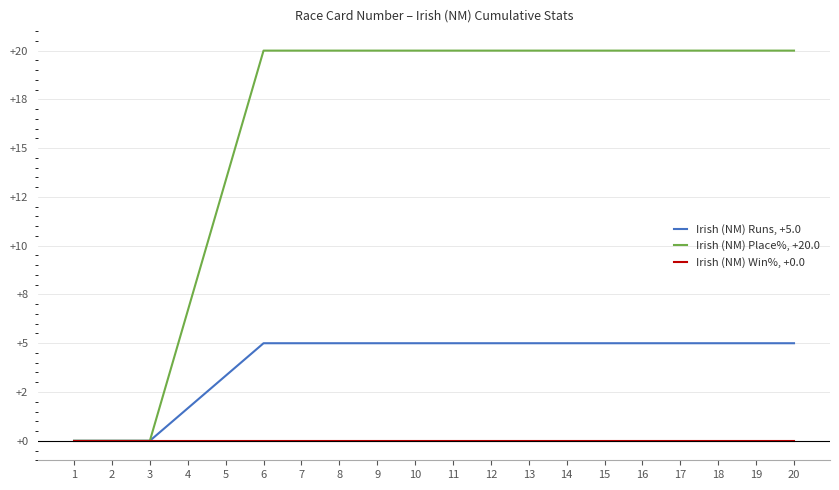

Reading right to left, transcribe all the data shown in this chart.

Irish (NM) Runs, +5.0: 5.0	5.0	5.0	5.0	5.0	5.0	5.0	5.0	5.0	5.0	5.0	5.0	5.0	5.0	5.0	3.3	1.7	0.0	0.0	0.0
Irish (NM) Place%, +20.0: 20.0	20.0	20.0	20.0	20.0	20.0	20.0	20.0	20.0	20.0	20.0	20.0	20.0	20.0	20.0	13.3	6.7	0.0	0.0	0.0
Irish (NM) Win%, +0.0: 0.0	0.0	0.0	0.0	0.0	0.0	0.0	0.0	0.0	0.0	0.0	0.0	0.0	0.0	0.0	0.0	0.0	0.0	0.0	0.0